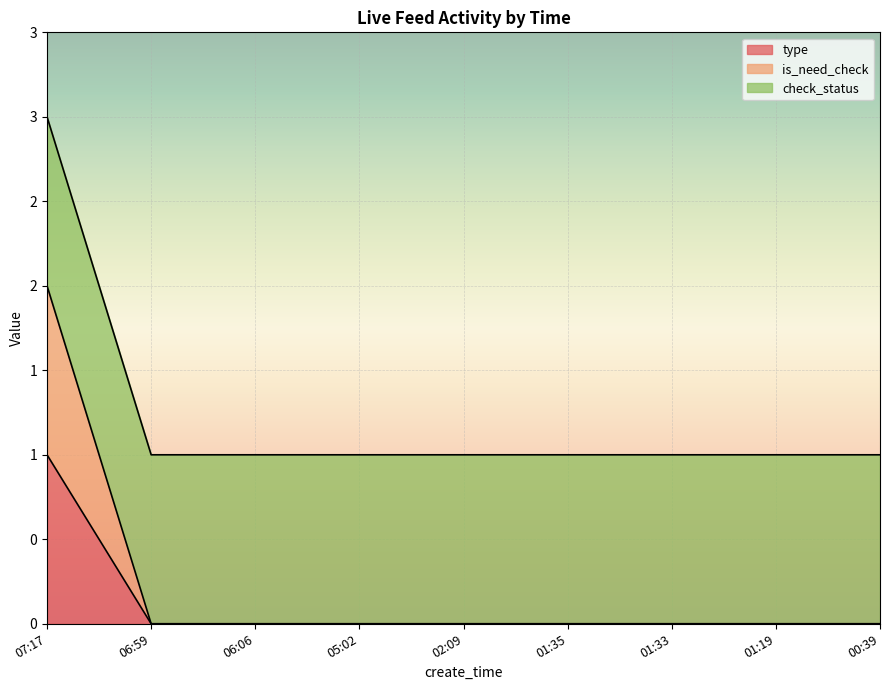

True or false: is_need_check has more than 2 interior local peaks.

False